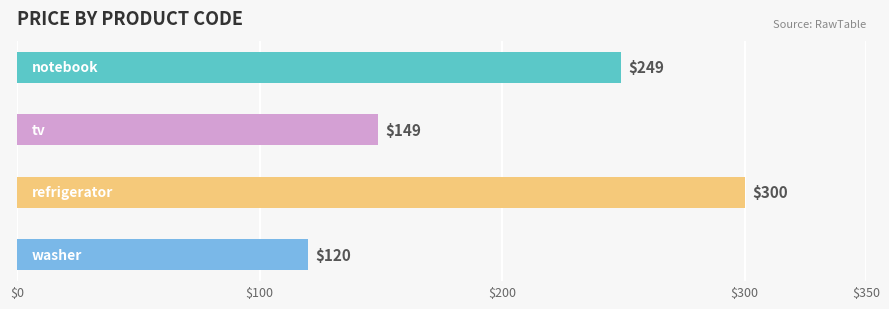

How many values are between 149 and 300?

3